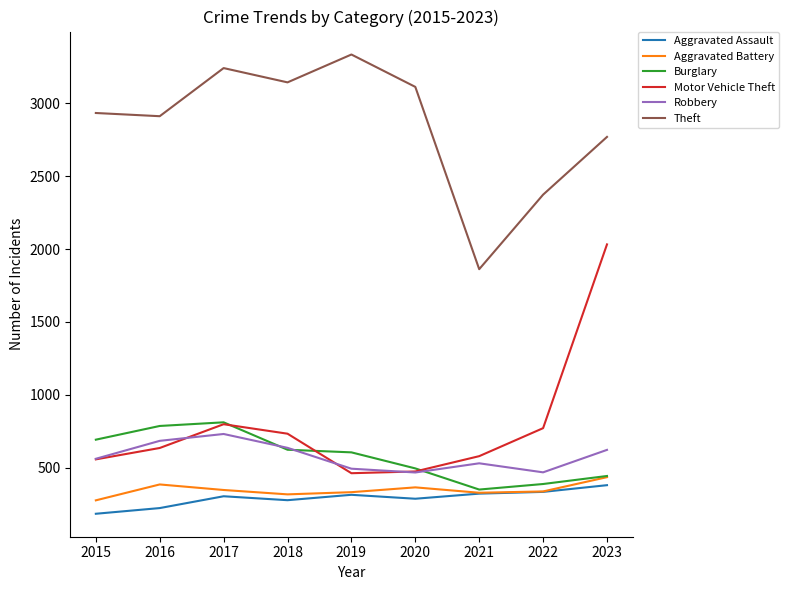

The Aggravated Battery series shows 464 at 2017. True or false?

False